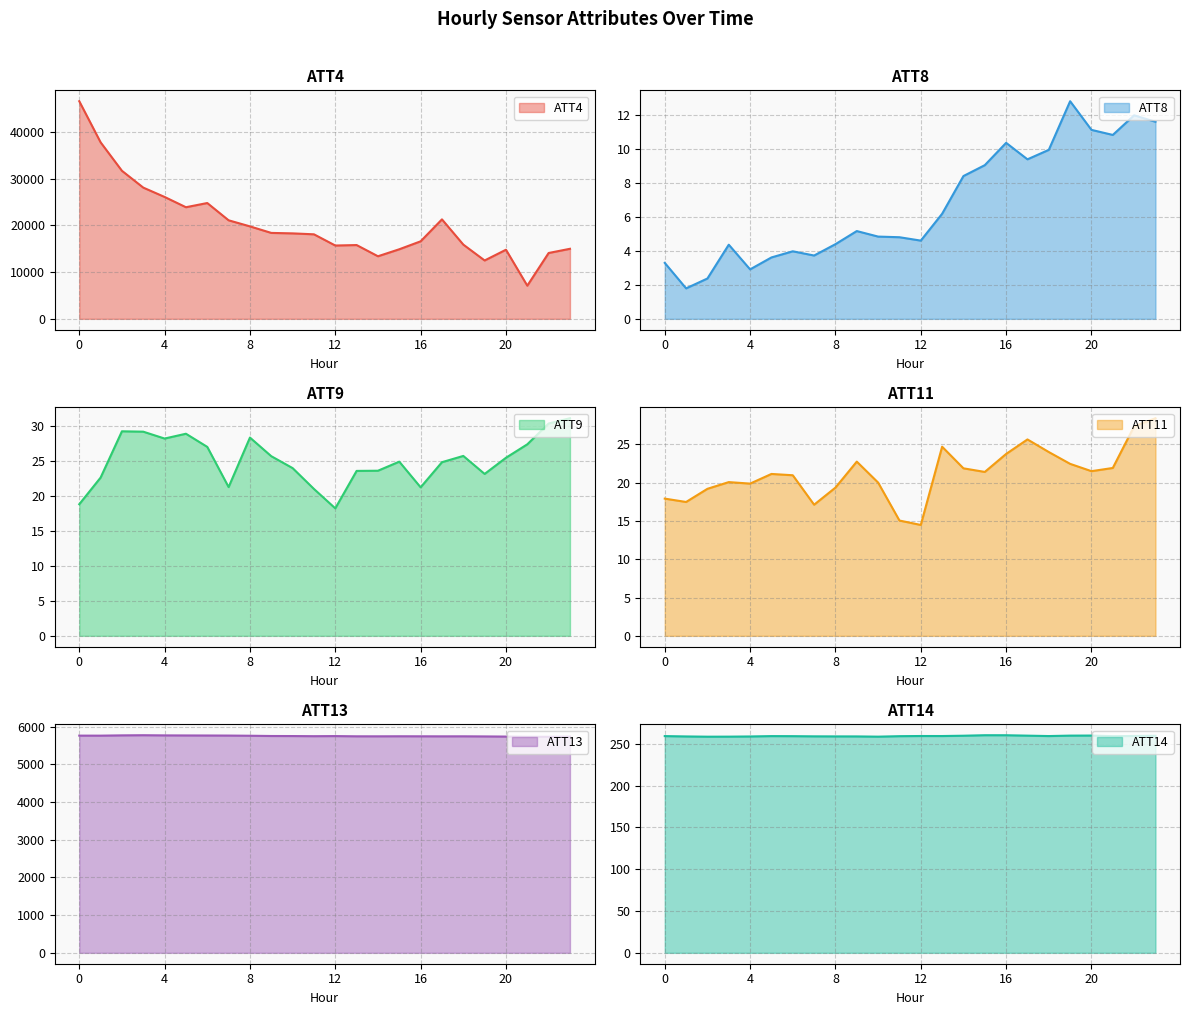

Where is the first local minimum for ATT11?

1